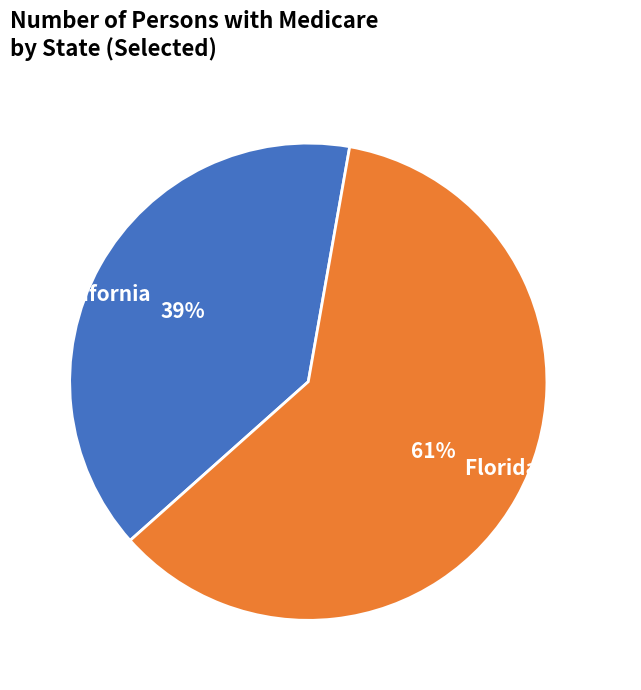

What percentage is the California slice, to the nearest percent?

39%